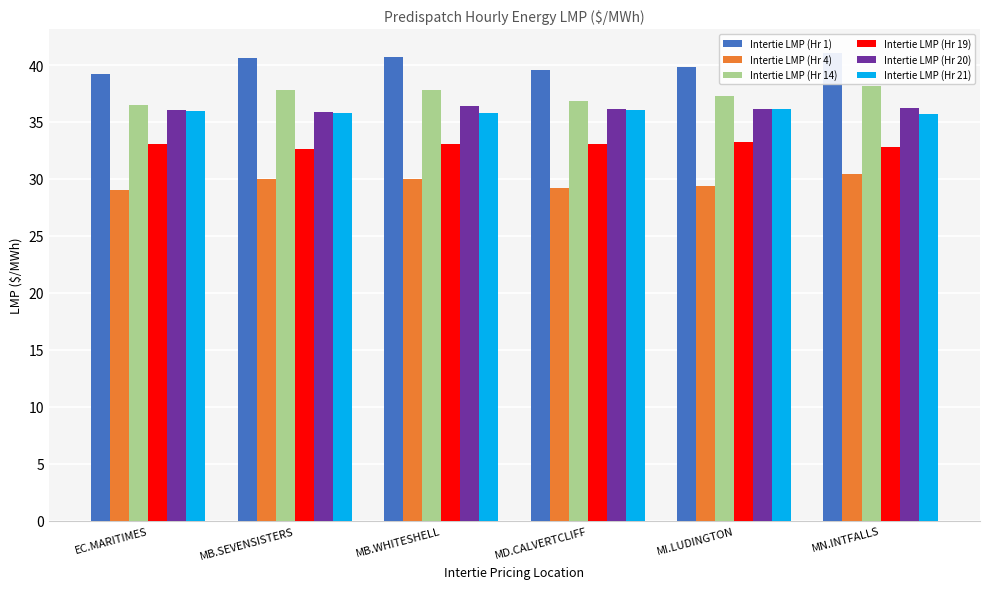

What is the average value of the Intertie LMP (Hr 19) series?

33.0